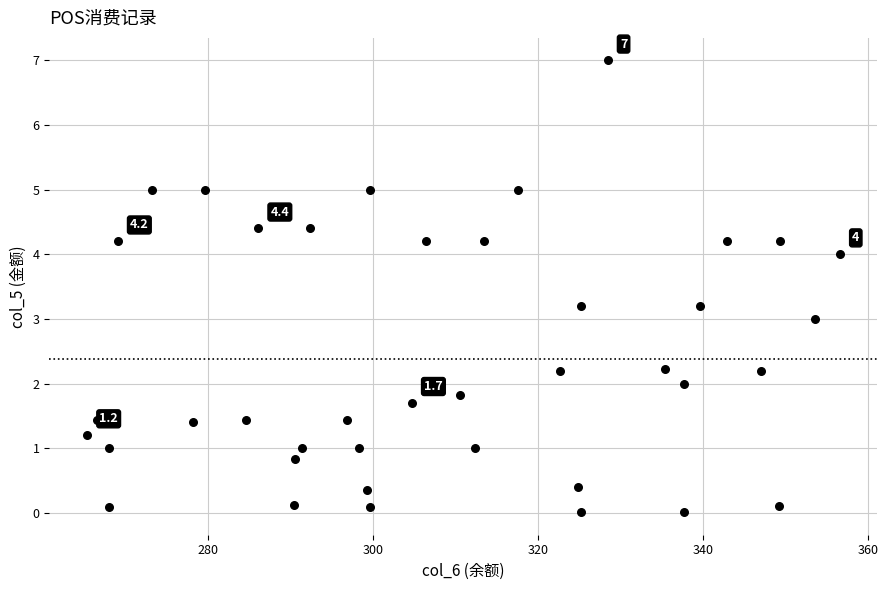

What is the range of Y values (max minus min)?

7.0